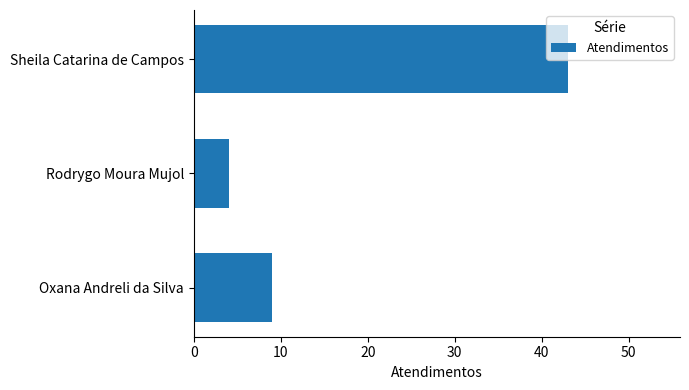

List the labels in order of value, largest first.

Sheila Catarina de Campos, Oxana Andreli da Silva, Rodrygo Moura Mujol